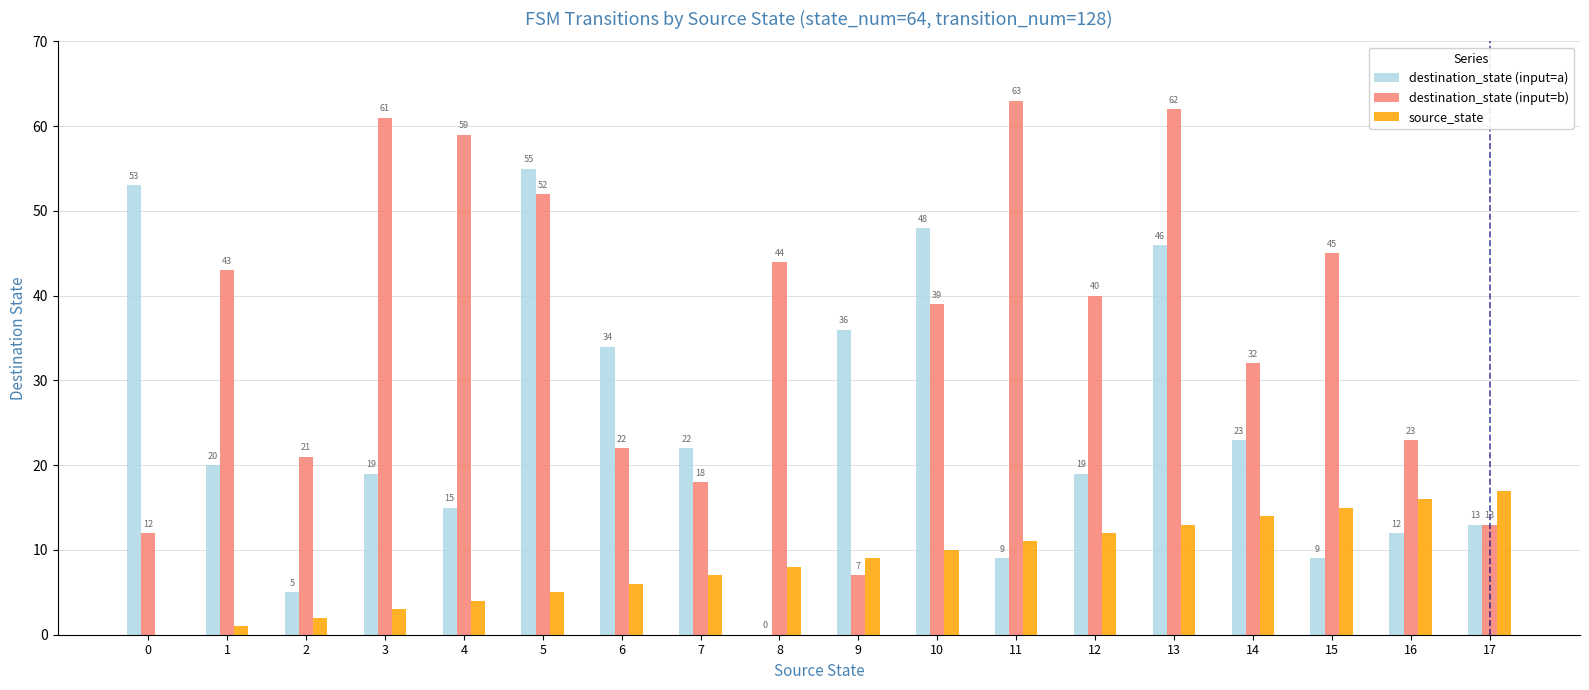

The value of destination_state (input=a) at 11 is 13. True or false?

False